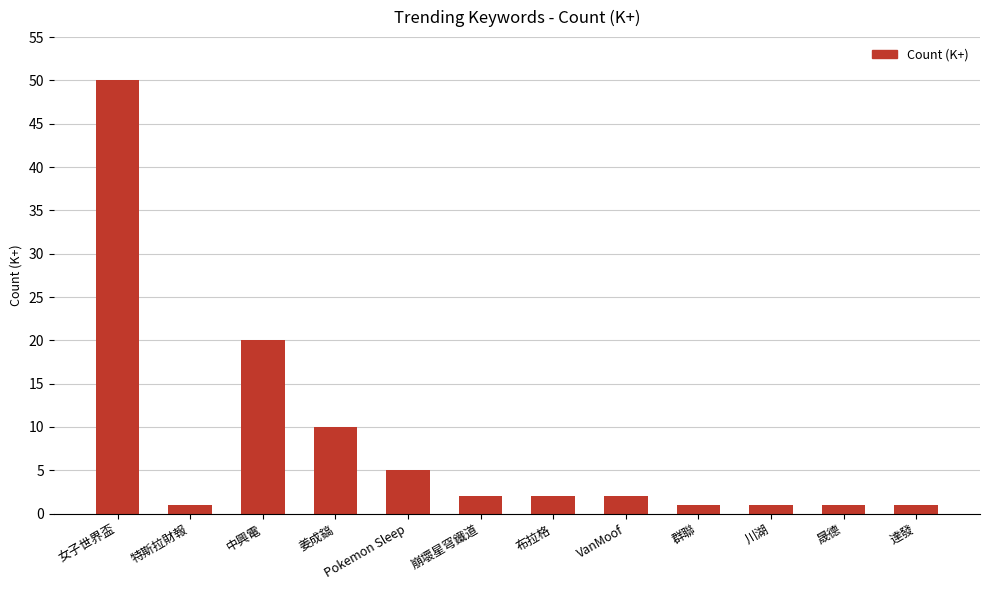

Reading left to right, what are all the values shown in this chart?

50	1	20	10	5	2	2	2	1	1	1	1